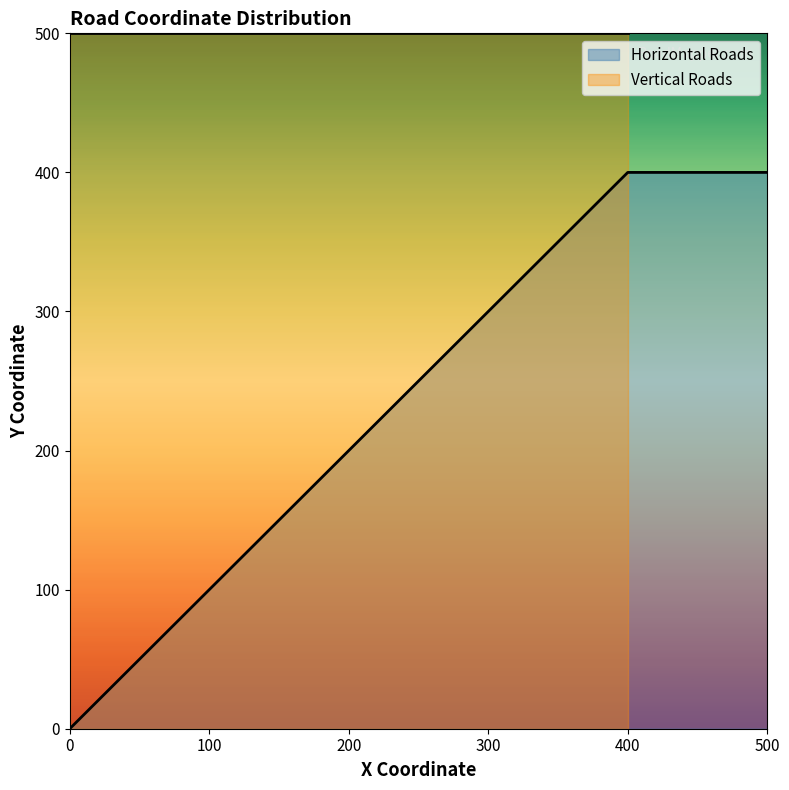

True or false: Horizontal Roads and Vertical Roads cross at least once.

True